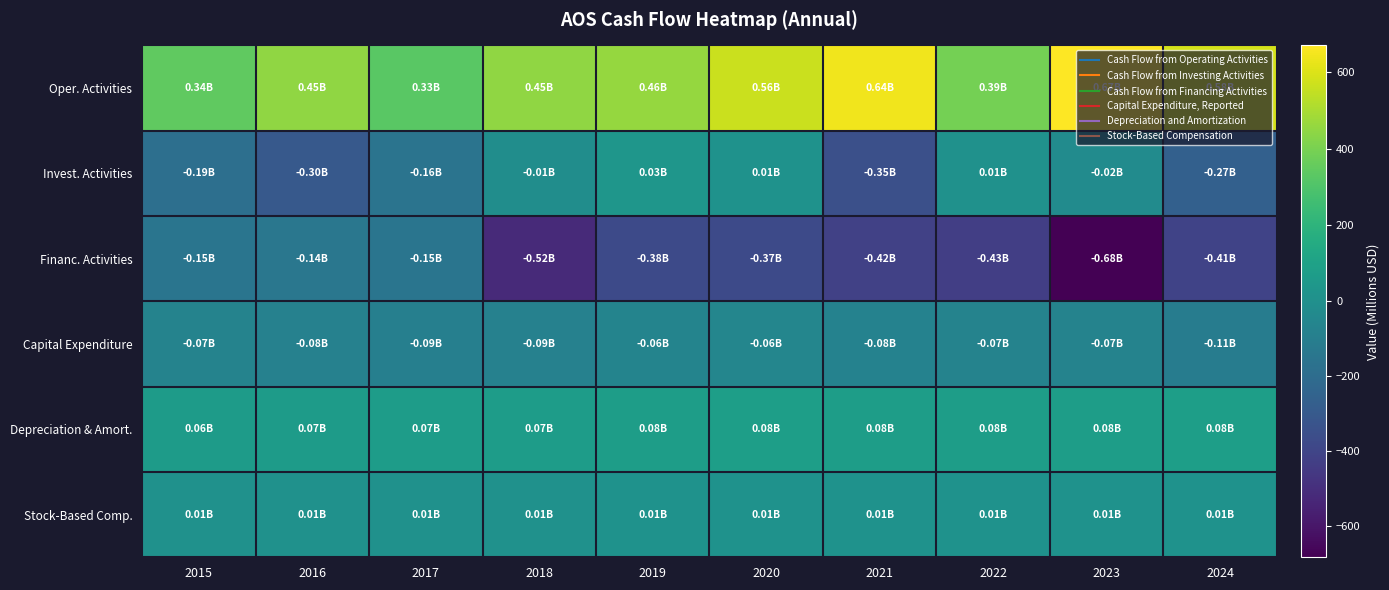

Which series has the largest total across all categories?

Oper. Activities